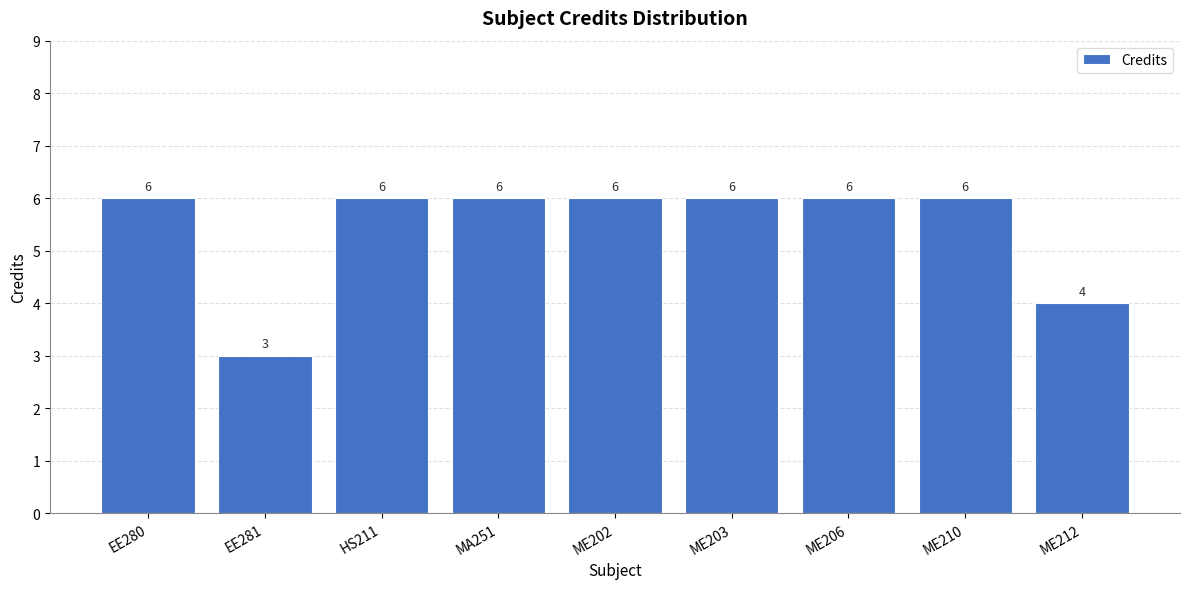

How many data points are less than 6?

2